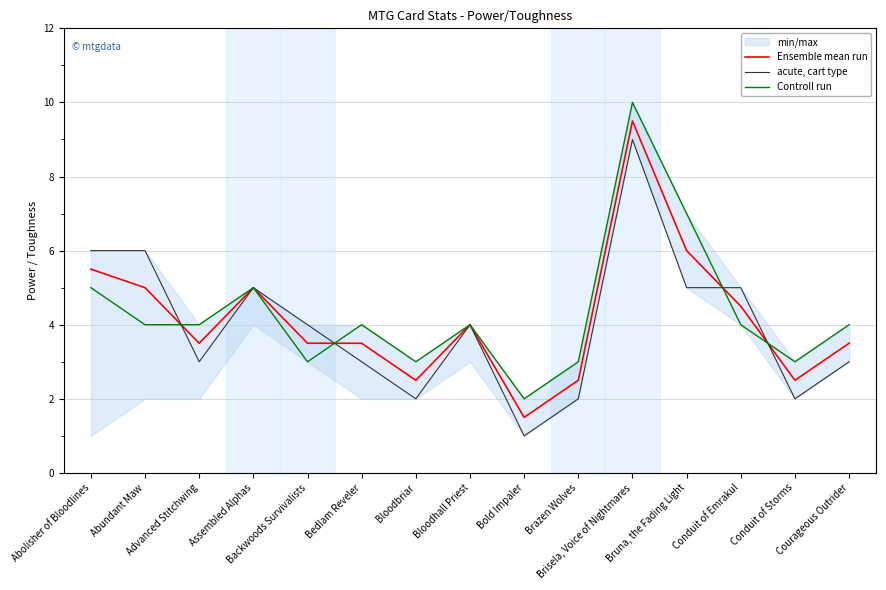

What is the approximate value of Ensemble mean run at Courageous Outrider?

3.5